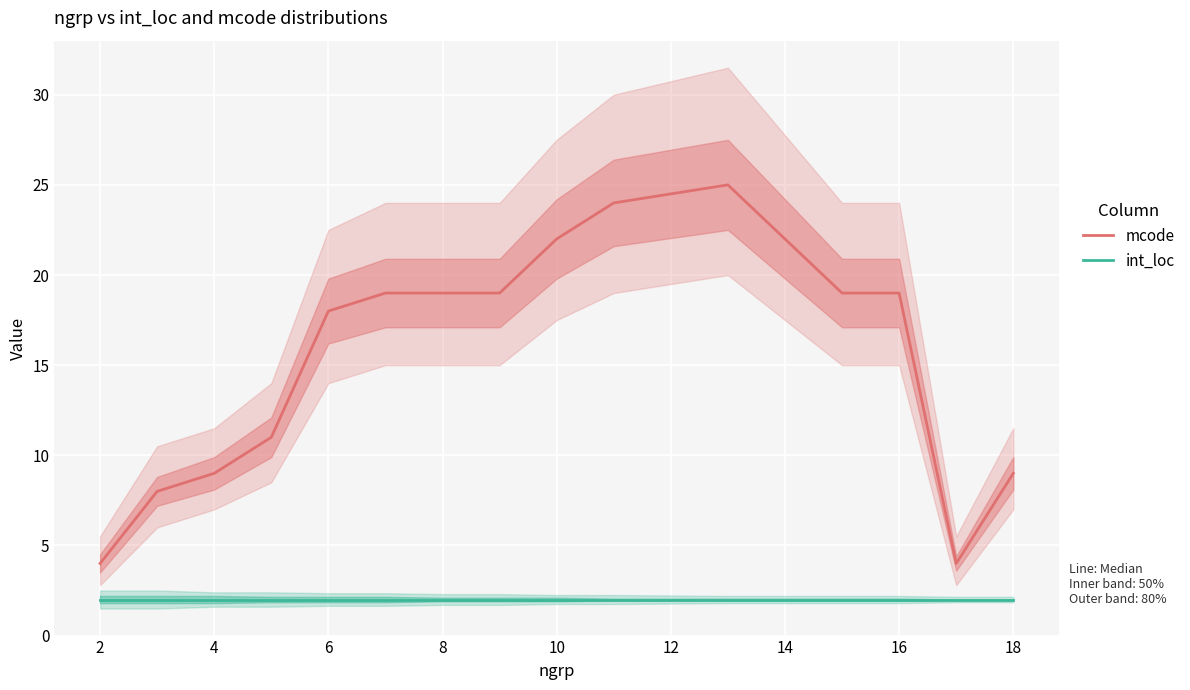

How many lines are shown in the chart?

2